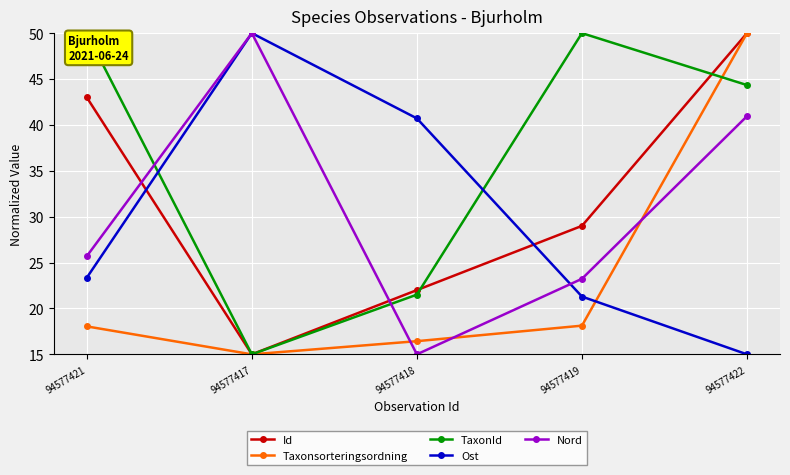

What is the sum of the Ost values at 94577418 and 94577421?

64.1